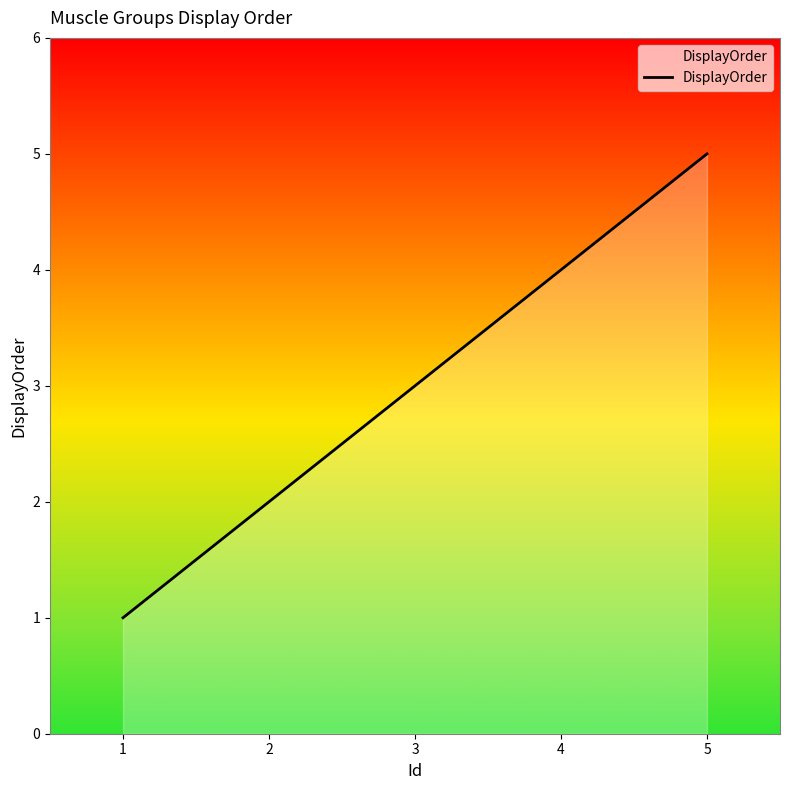

Reading left to right, extract all data points from this chart.

1=1	2=2	3=3	4=4	5=5